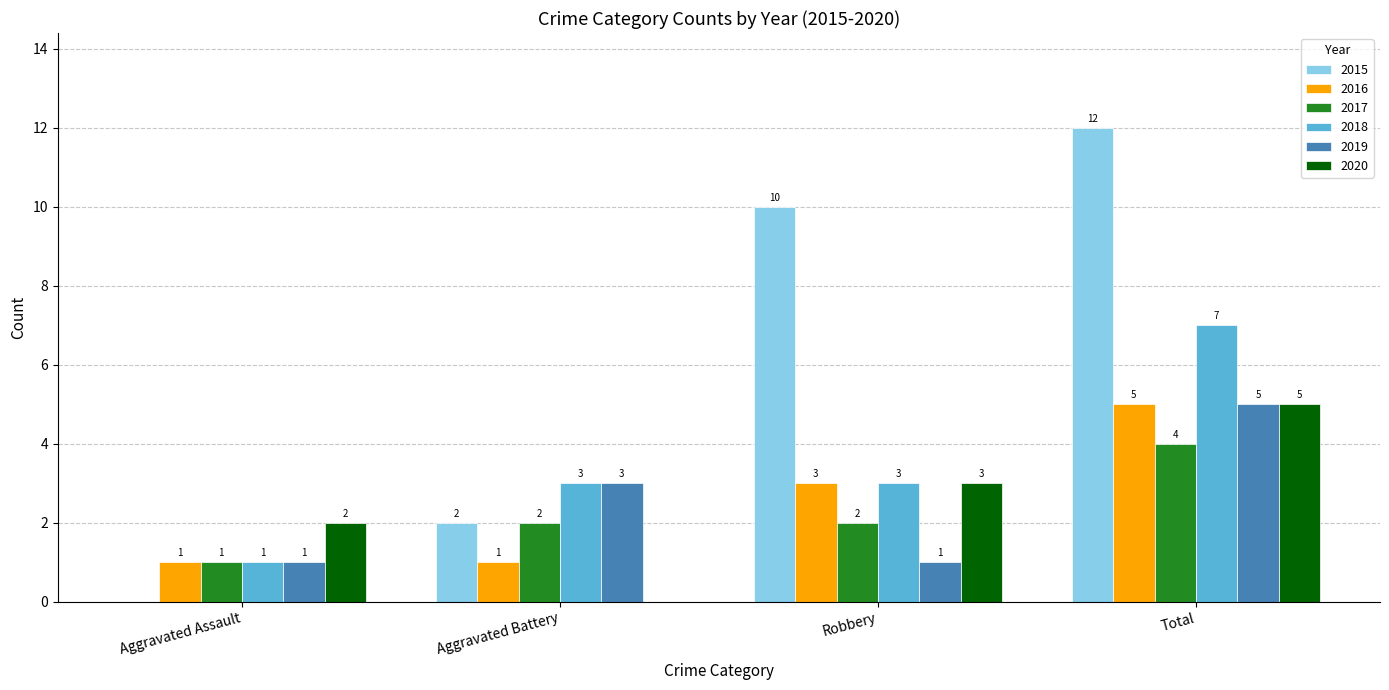

What is the sum of all 2016 values?

10